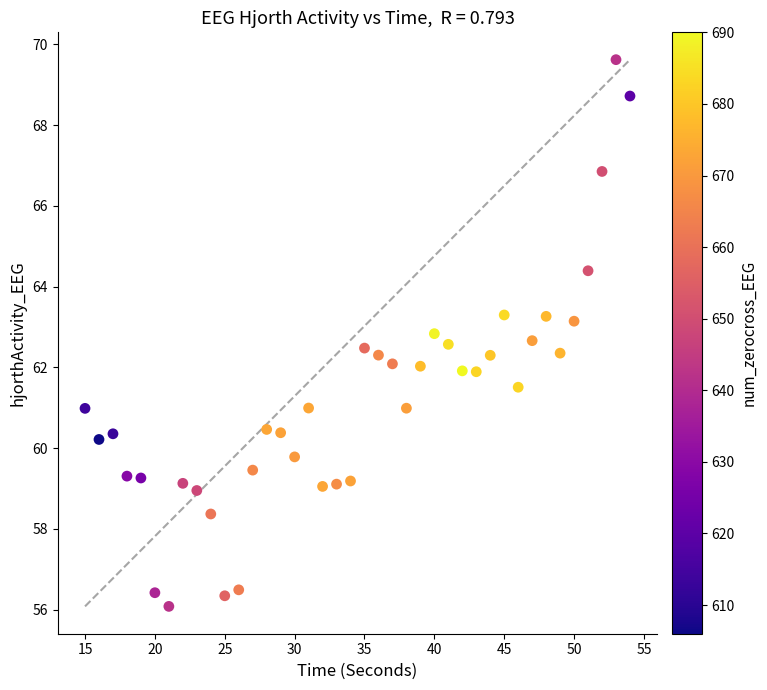

What is the range of Y values (max minus min)?

13.5